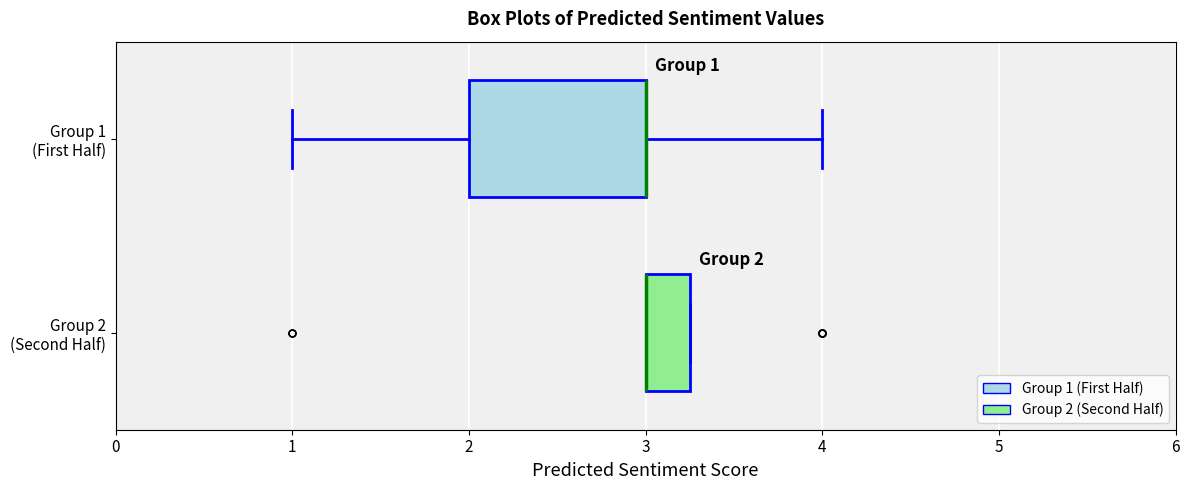

Which box is the widest, from its left edge to its right edge?

Group 1 (First Half)